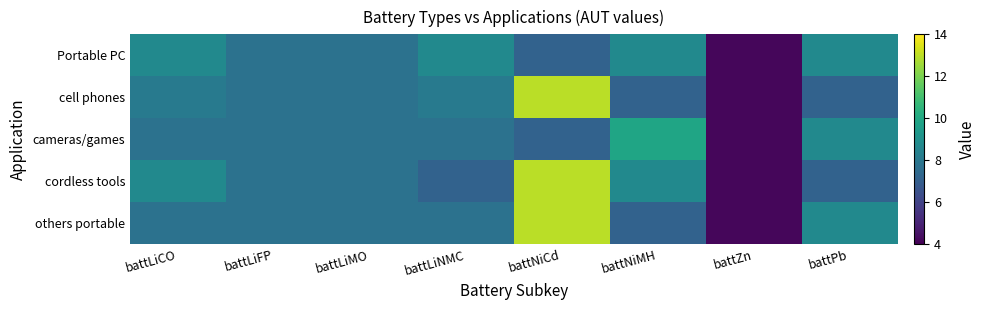

At which category is the sum across all series the highest?

battNiCd